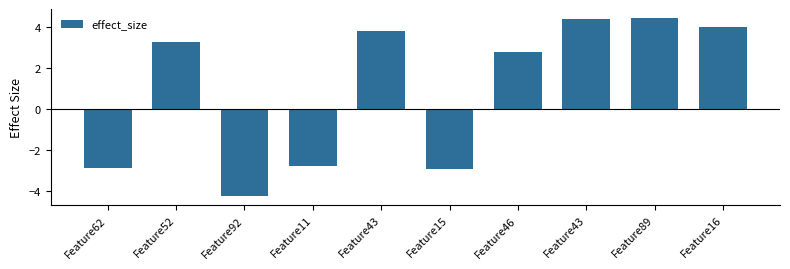

Where is the data nearest to the value 0?

Feature11